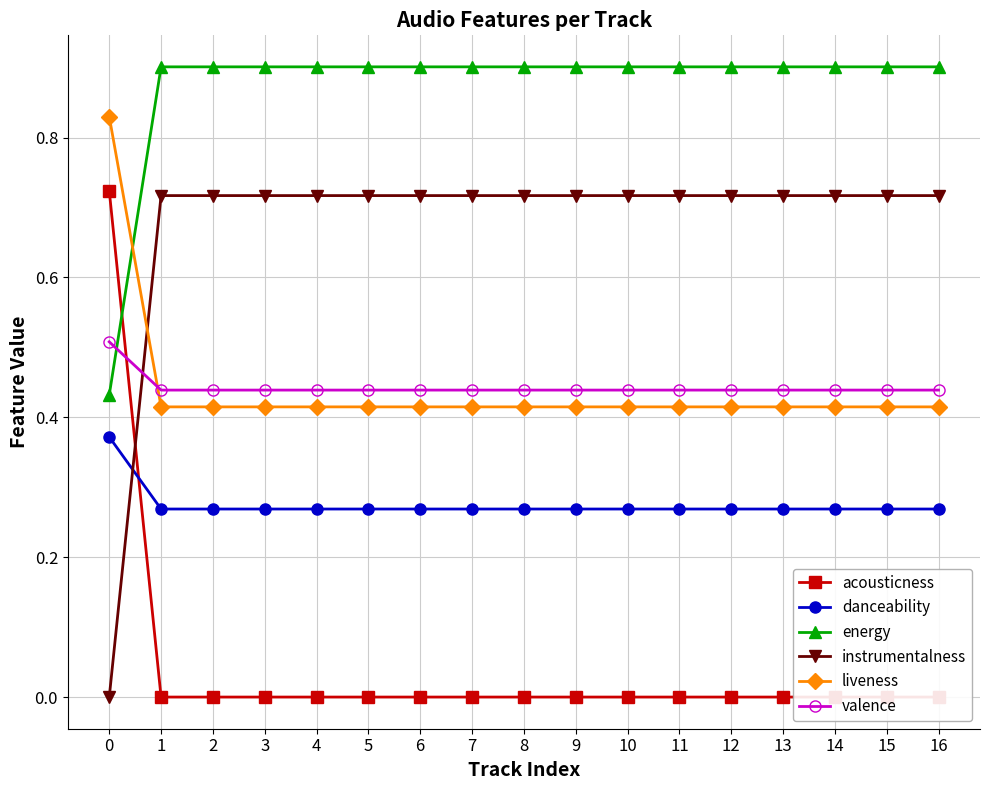

What is the total value across all series at 9?

2.7